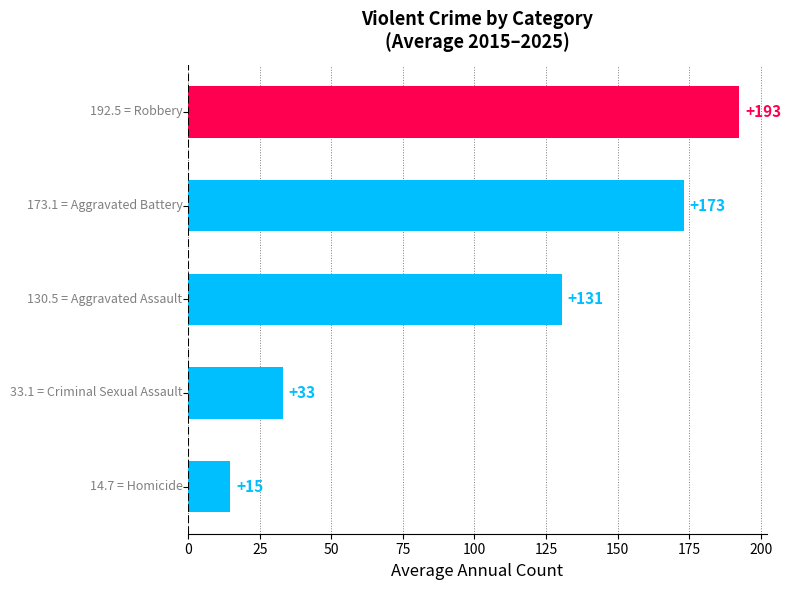

What is the smallest value displayed?

14.7